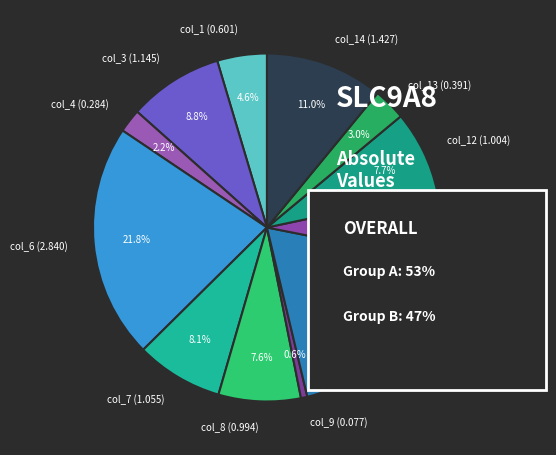

Between col_3 (1.145) and col_1 (0.601), which is larger?

col_3 (1.145)